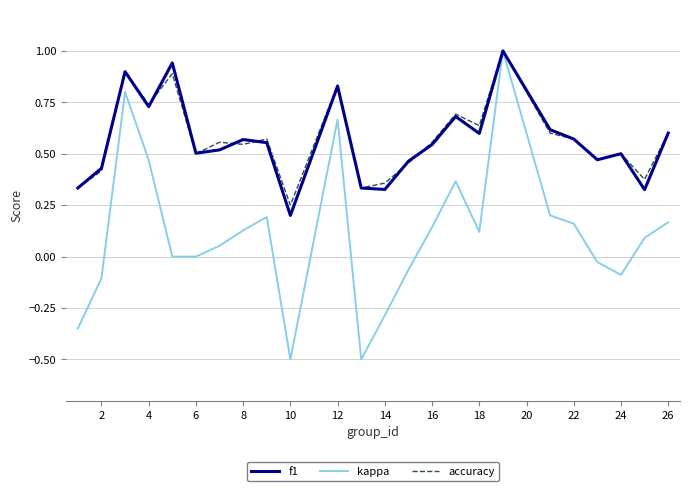

In kappa, how many points are higher than both neighbors (excluding endpoints)?

5